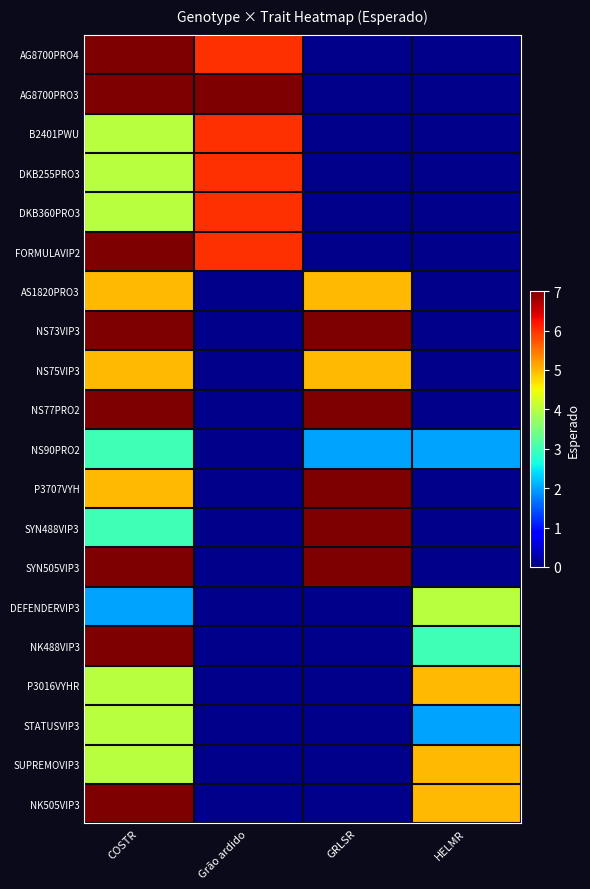

Is it true that NS77PRO2 equals 7.0 at GRLSR?

True